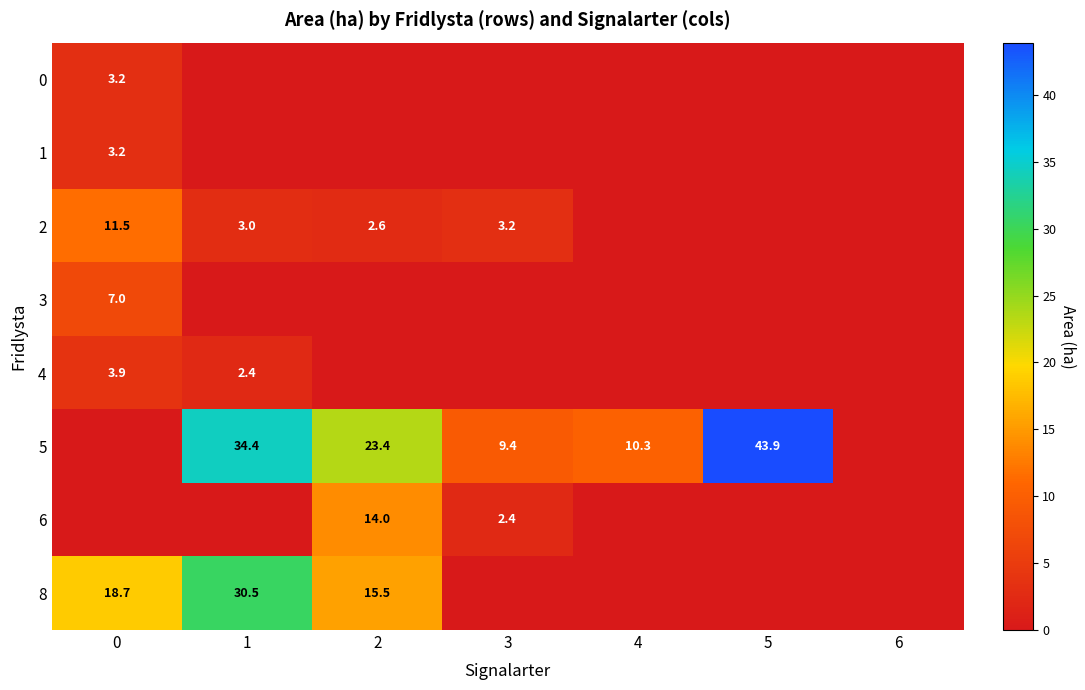

What is the sum of the 5 values at 3 and 2?

32.8